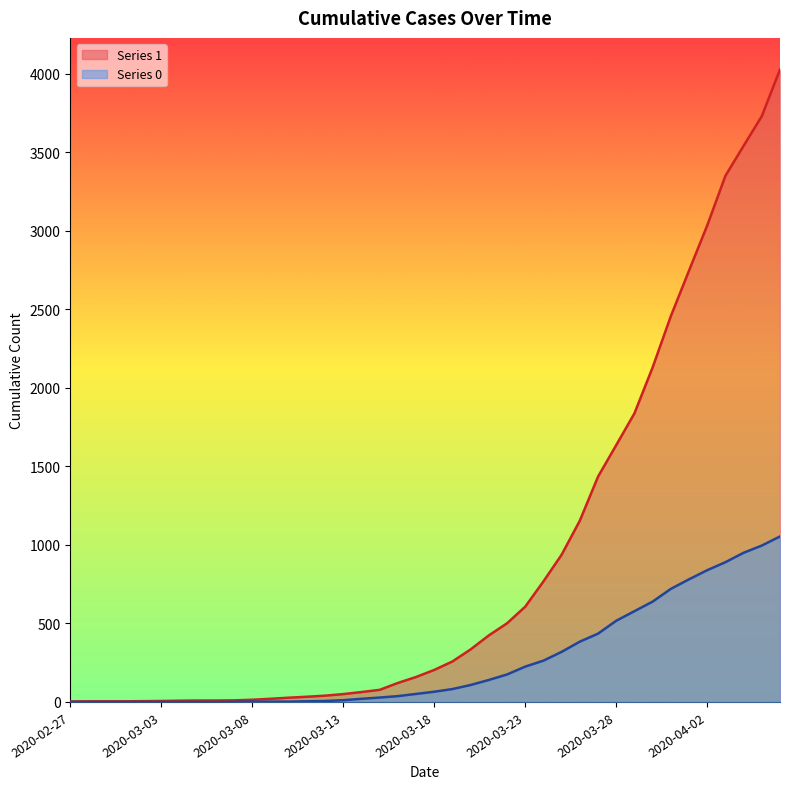

Is it true that 0 equals -323 at 2020-02-27?

False